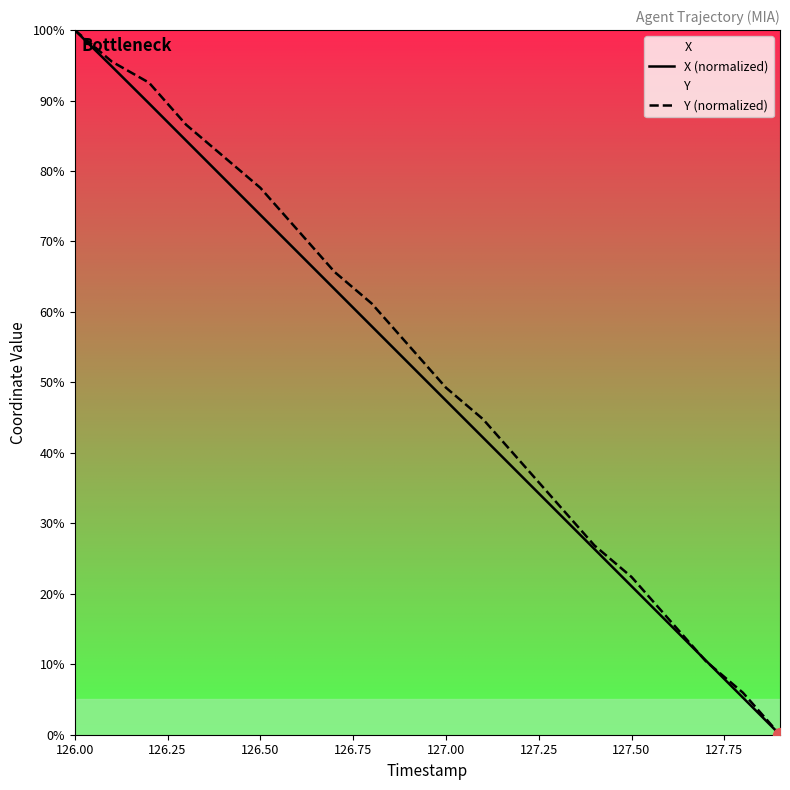

What is the value of the X (normalized) point at the 7th from the left?

68.5